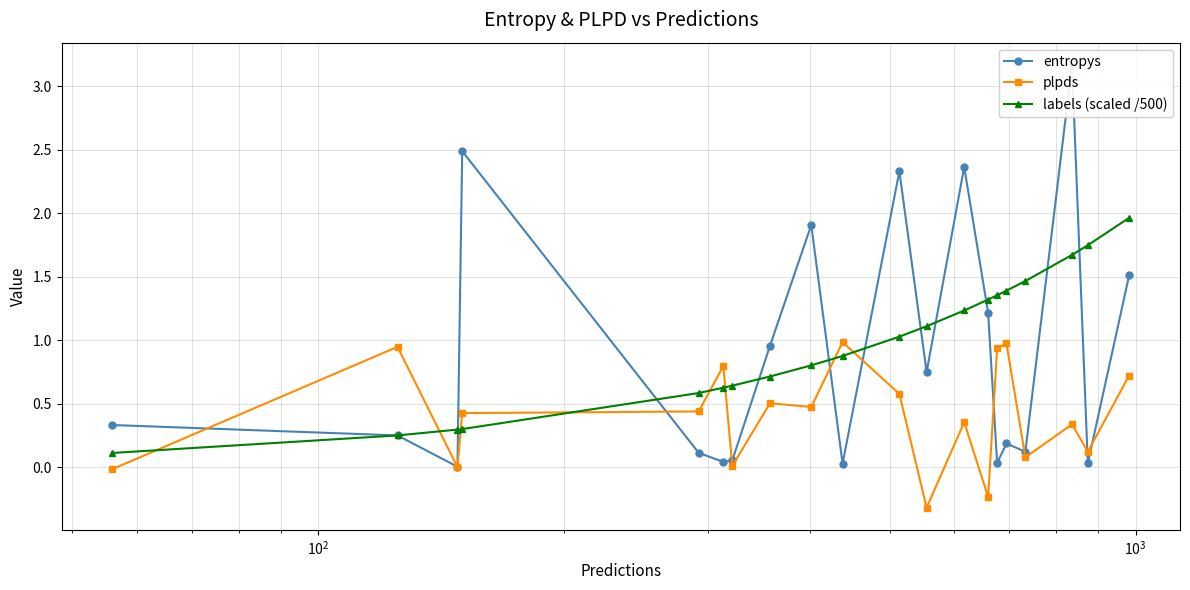

How many intersections are there between labels (scaled /500) and plpds?

8